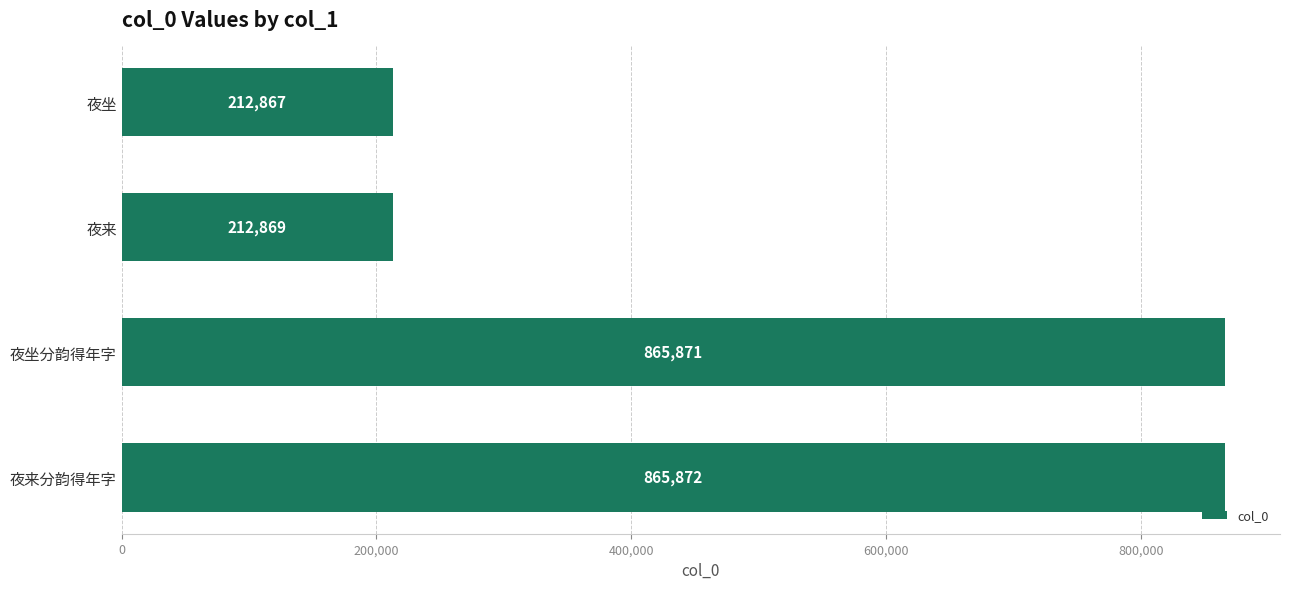

What is the label of the 3rd bar from the top?

夜坐分韵得年字